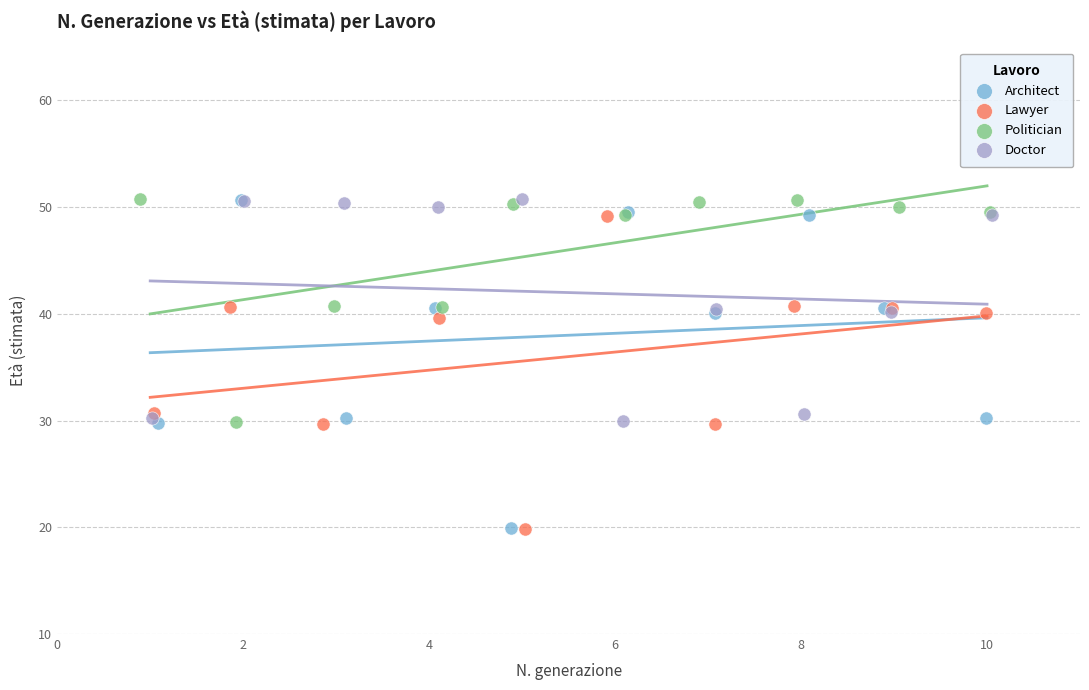

What are all the series names shown in the legend?

Architect, Lawyer, Politician, Doctor